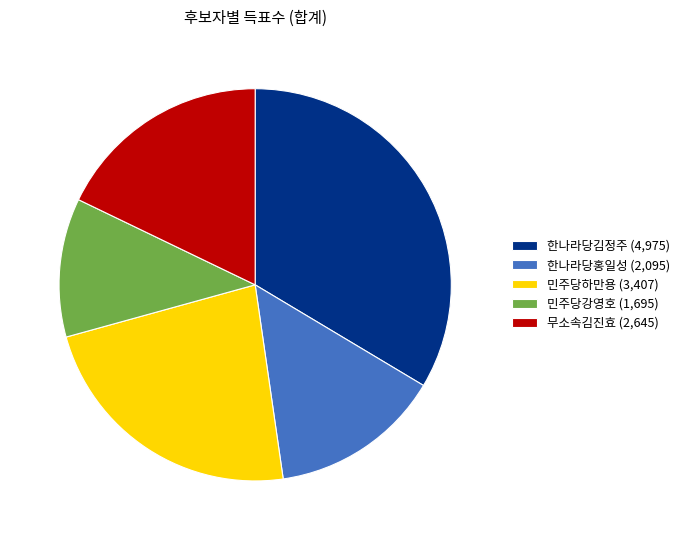

Which has a higher value, 한나라당김정주 or 한나라당홍일성?

한나라당김정주